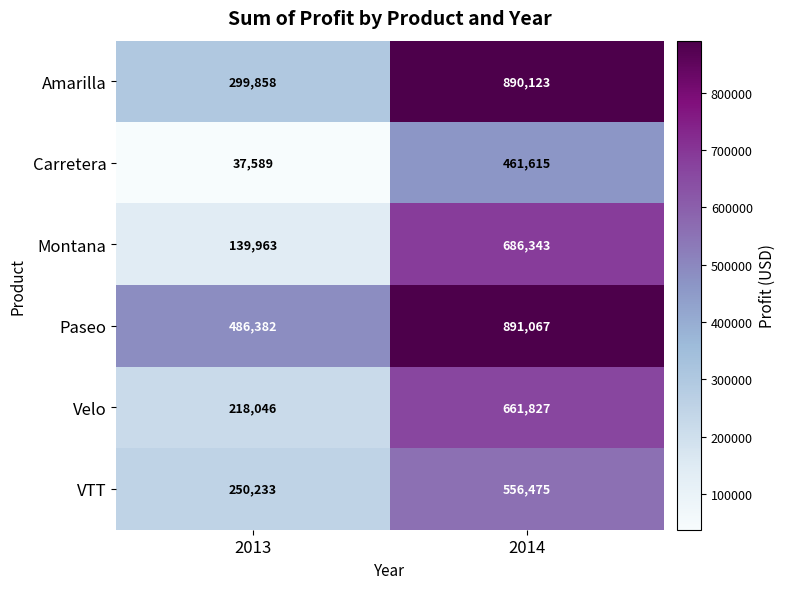

What is the spread (max minus min) of values at 2014?

429452